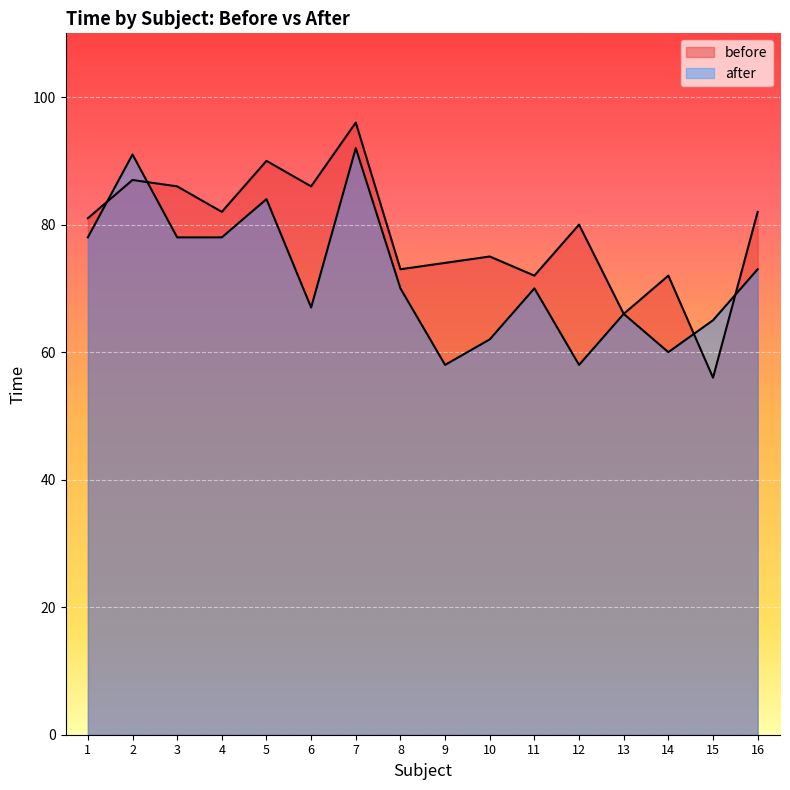

In before, how many points are lower than both neighbors (excluding endpoints)?

6